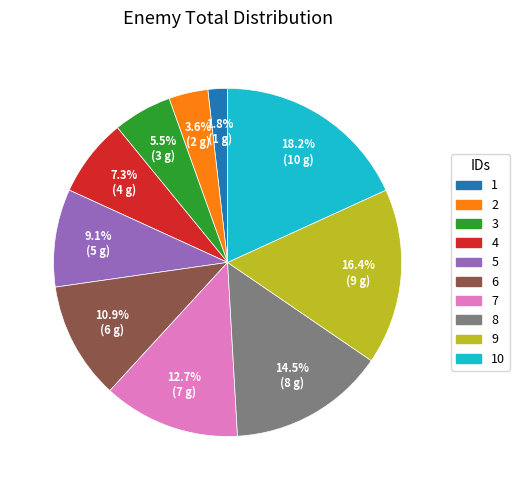

Is there a majority slice in this chart?

No